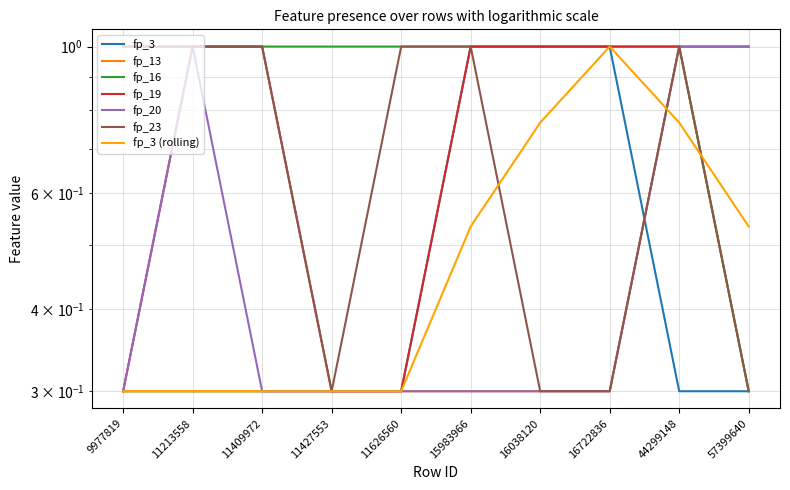

Which label corresponds to the smallest value in the chart?

9977819